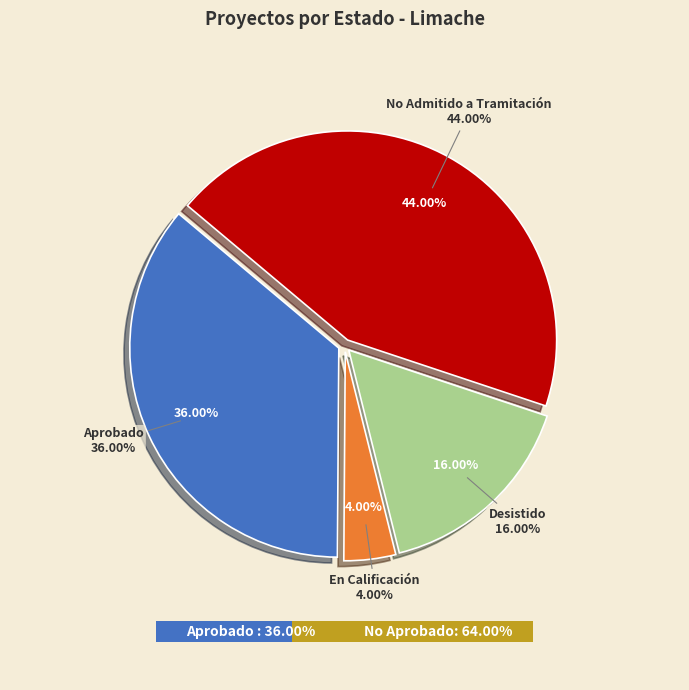

To the nearest percent, what portion does Desistido represent?

16%